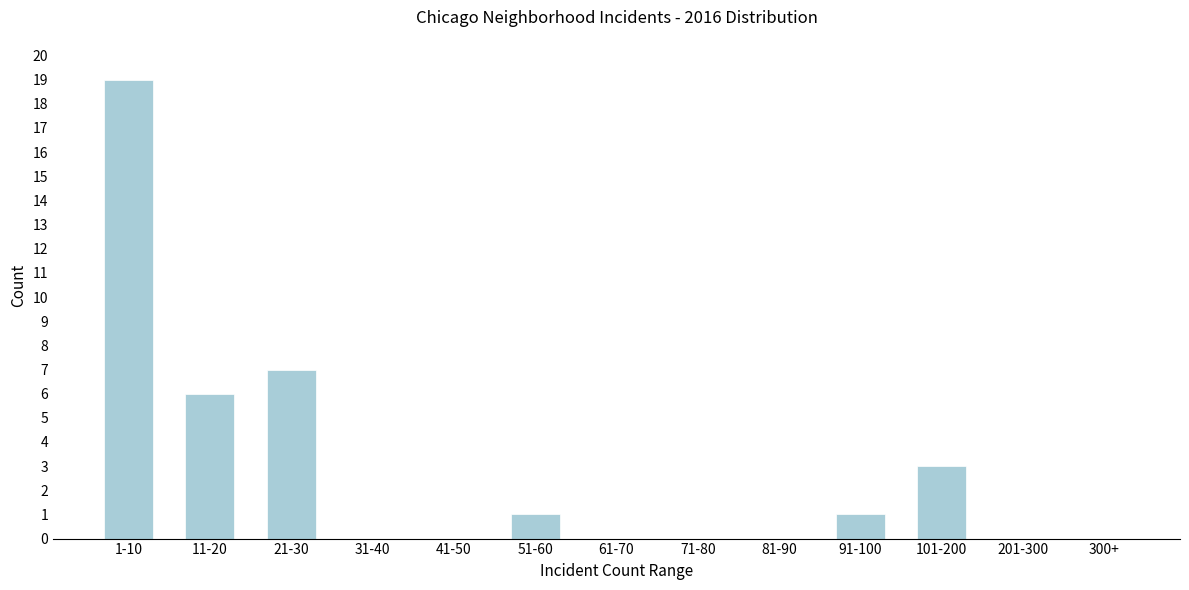

Reading right to left, list all the values displayed in this chart.

300+=0	201-300=0	101-200=3	91-100=1	81-90=0	71-80=0	61-70=0	51-60=1	41-50=0	31-40=0	21-30=7	11-20=6	1-10=19